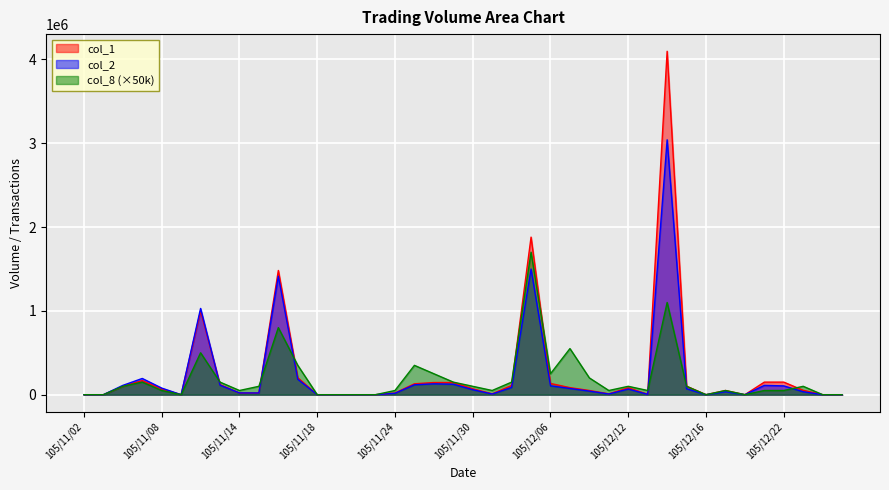

True or false: col_8 and col_2 intersect in this chart.

True